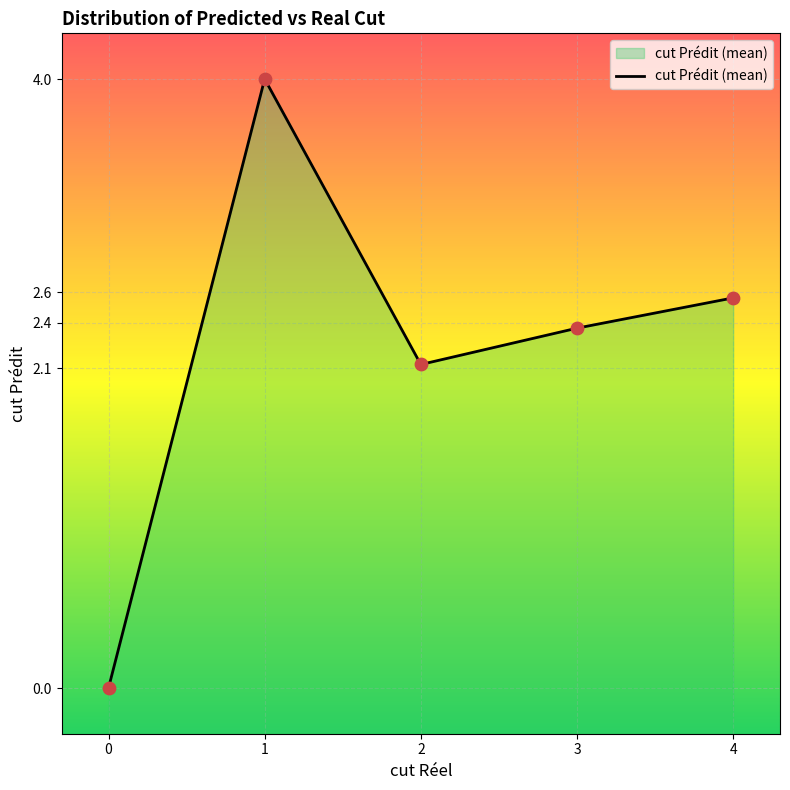

Which has a higher value, 2 or 1?

1